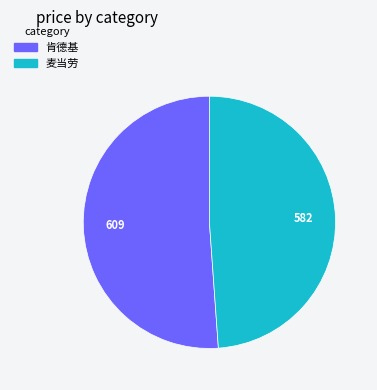

Count the number of slices in the pie.

2